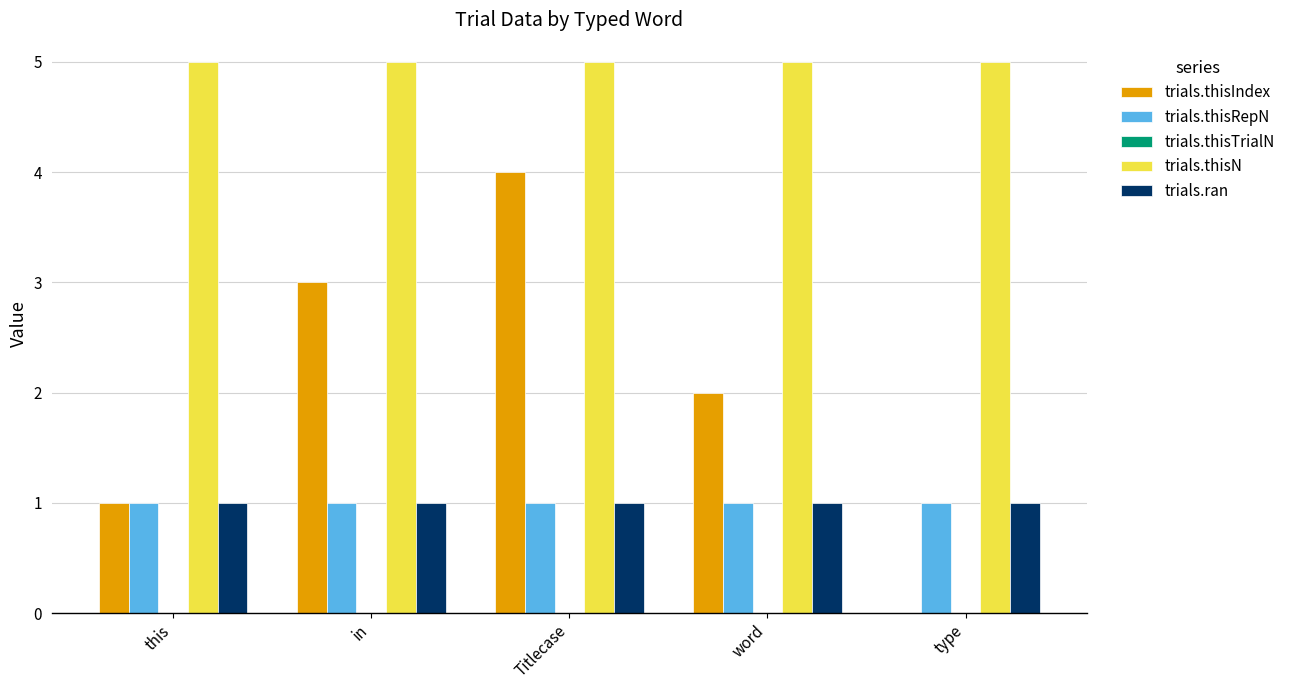

True or false: trials.thisRepN has a value of 1 at type.

True